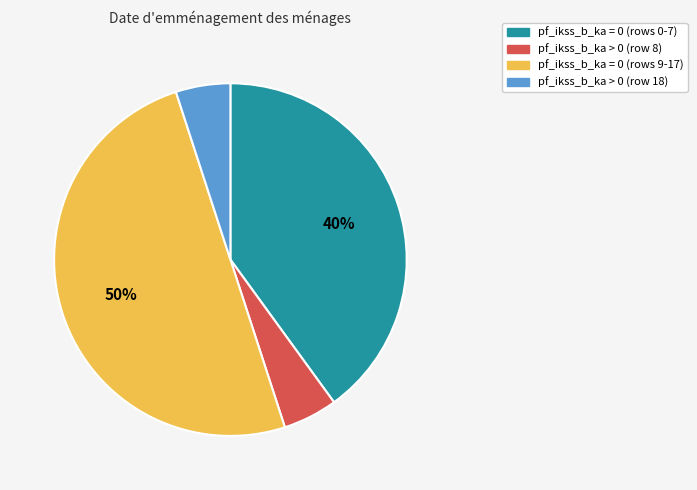

Count the number of slices in the pie.

4